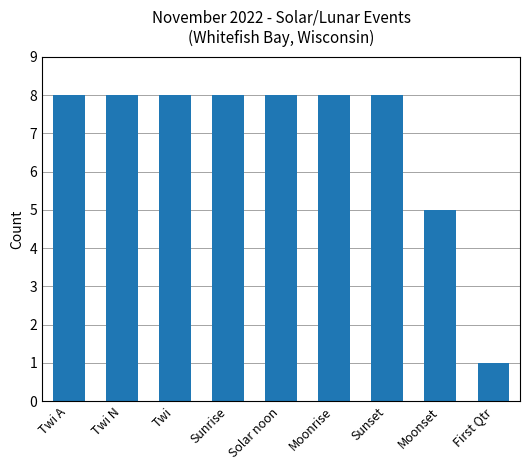

Reading left to right, transcribe all the data shown in this chart.

Twi A=8	Twi N=8	Twi=8	Sunrise=8	Solar noon=8	Moonrise=8	Sunset=8	Moonset=5	First Qtr=1